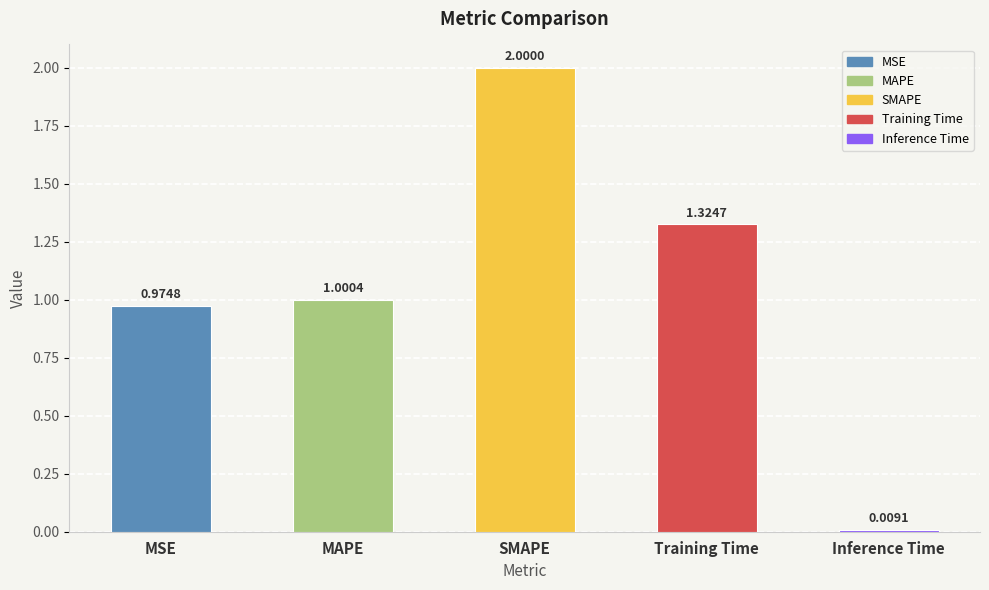

How many categories are shown in the chart?

5